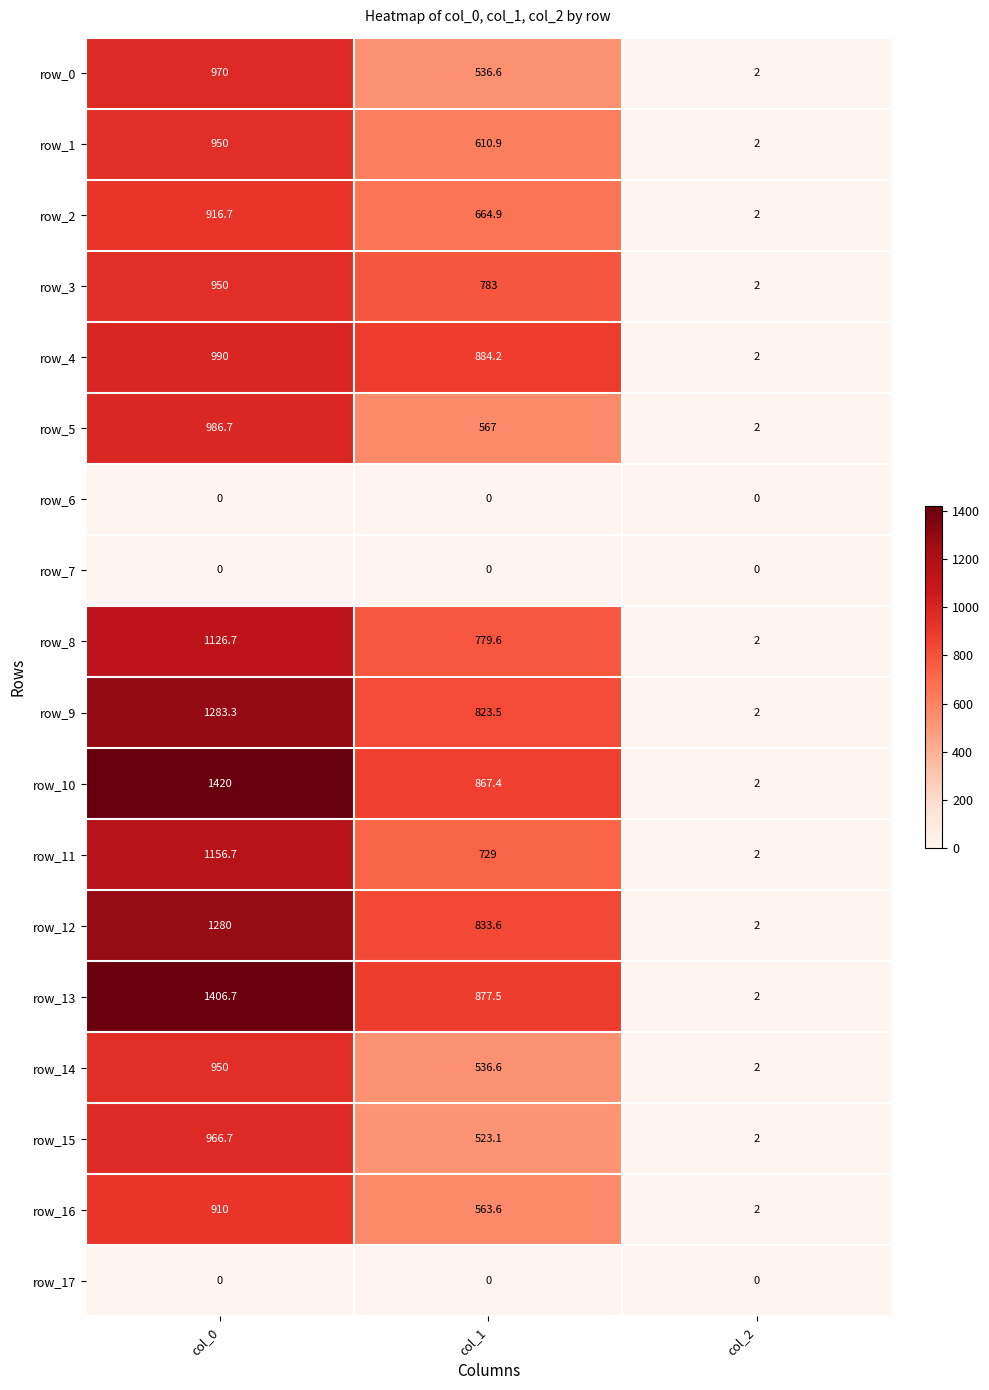

Which label corresponds to the largest value in the chart?

col_0